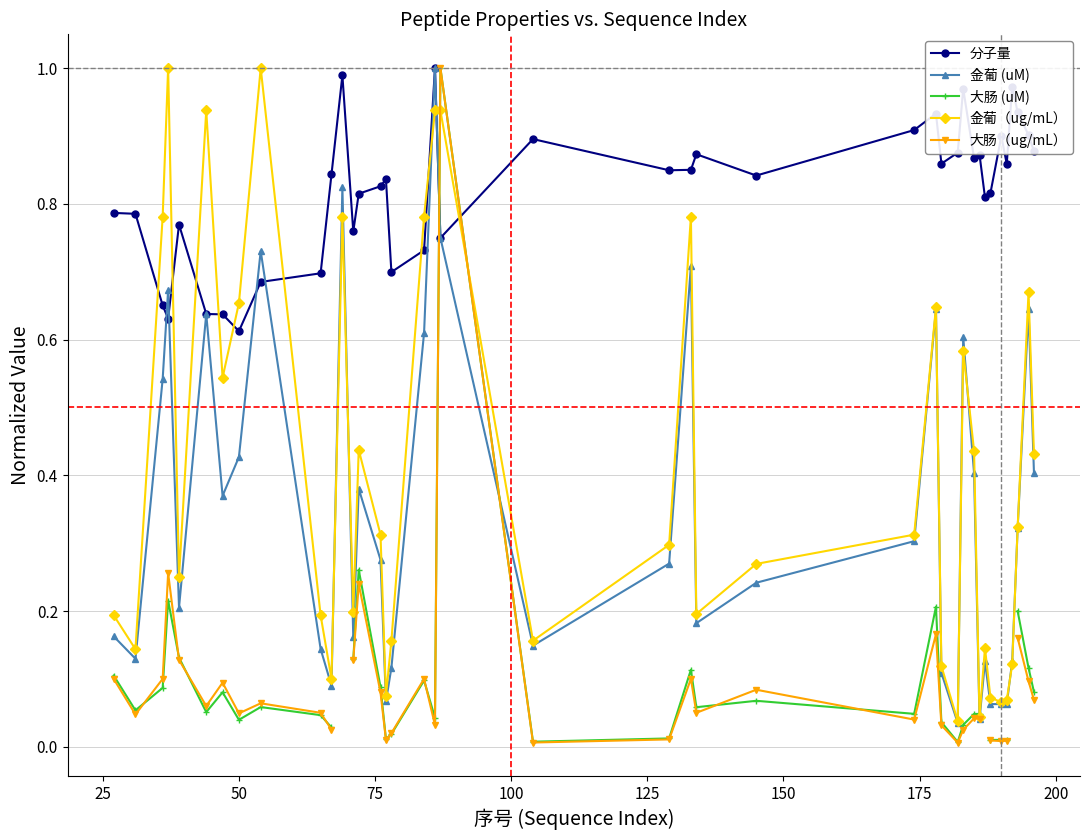

Count the number of categories in the chart.

40